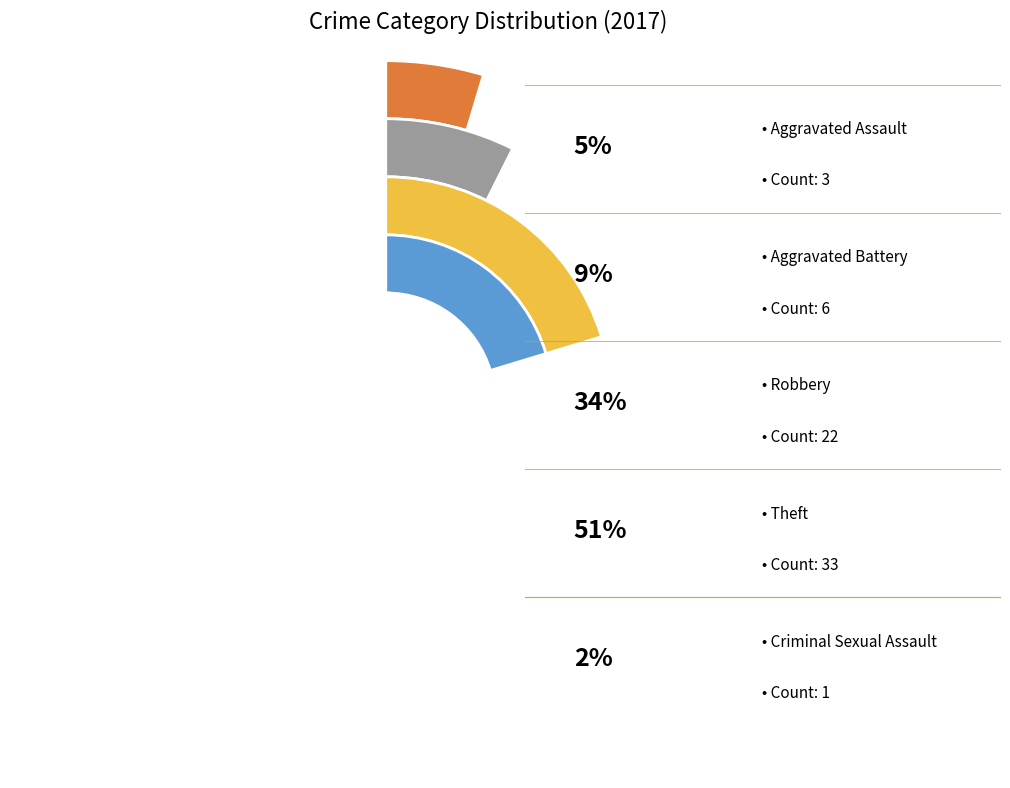

What is the total percentage of Theft and Aggravated Assault?

55.4%